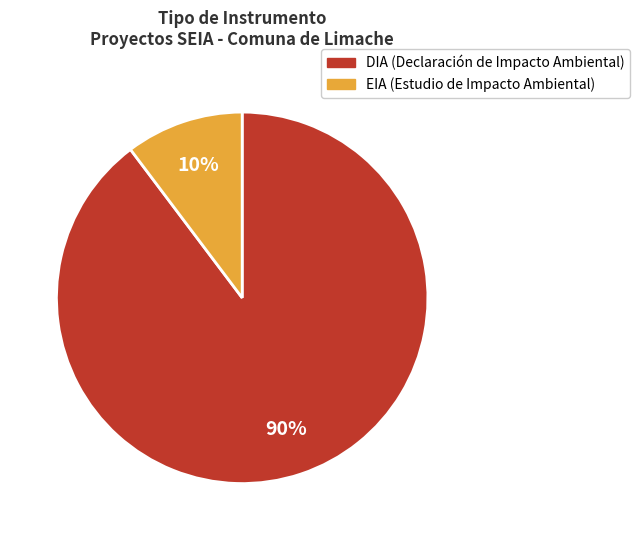

Between DIA and EIA, which is larger?

DIA